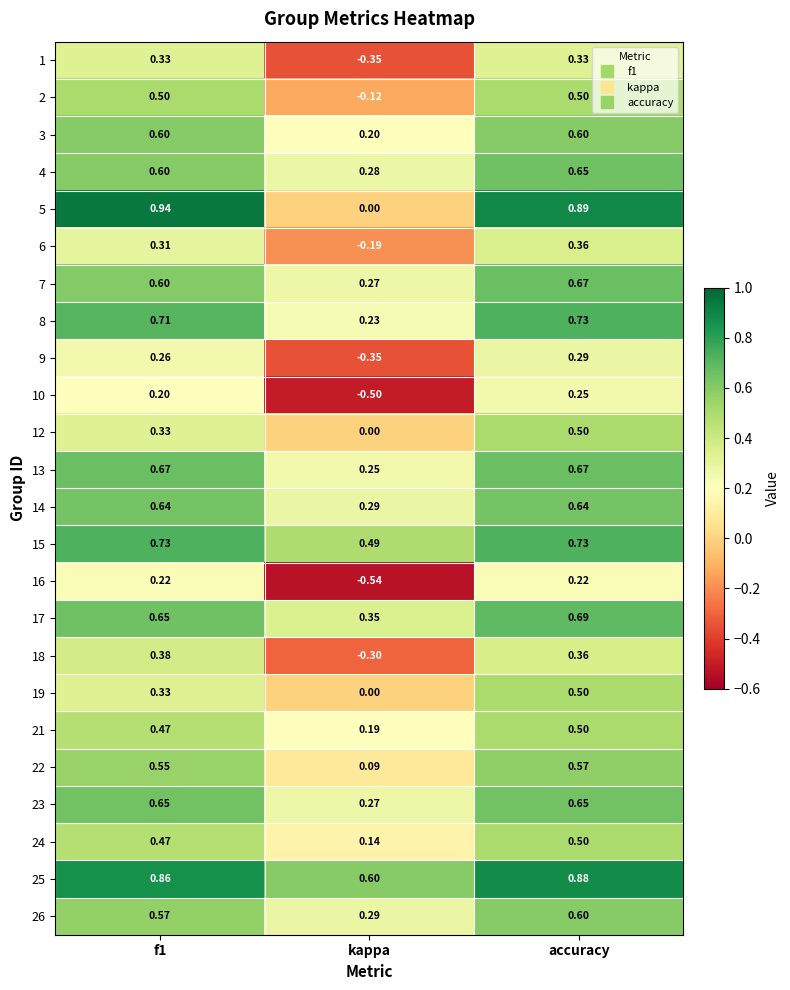

Where is 3 nearest to the value 0?

kappa